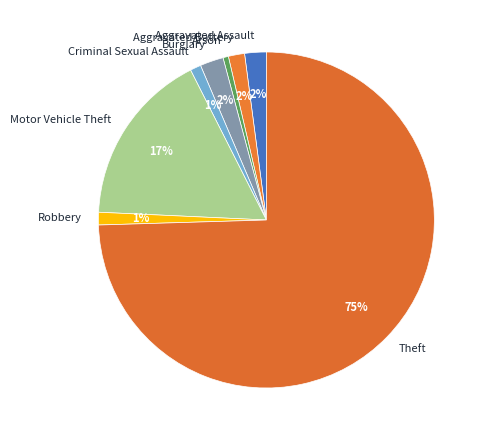

Count the number of slices in the pie.

8